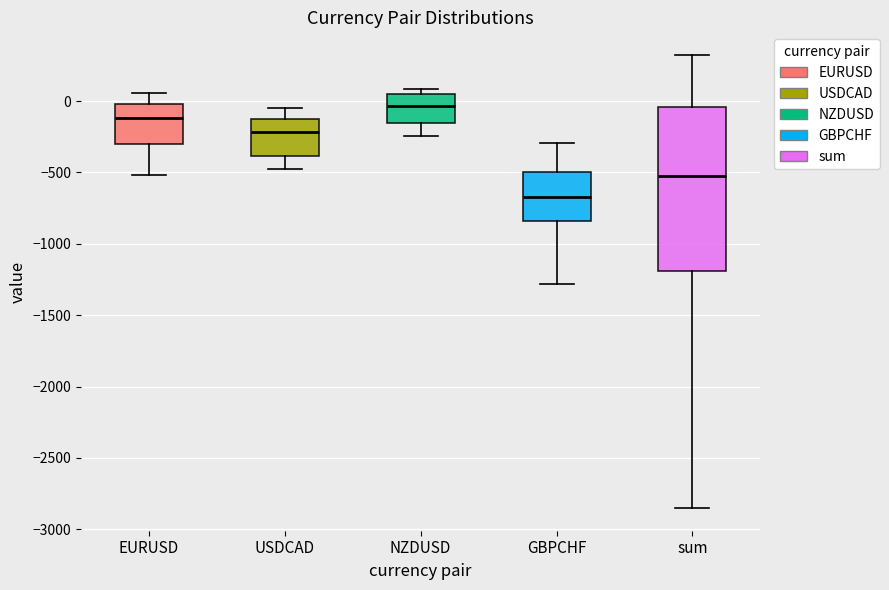

Where is the upper edge of the box for NZDUSD on the y-axis? The values are not printed on the chart, so give them approximately, as read against the axis.

50